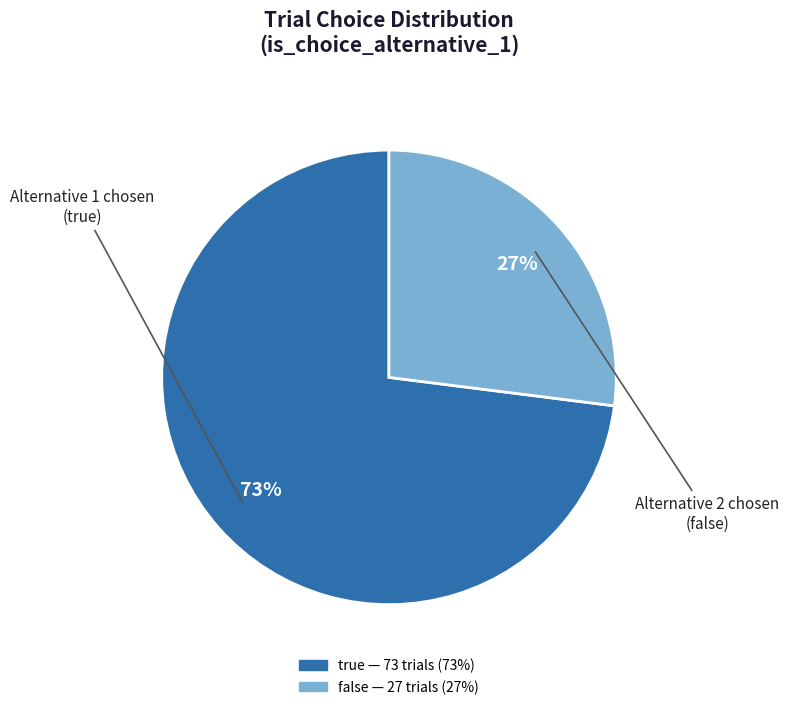

How many segments does this pie chart have?

2